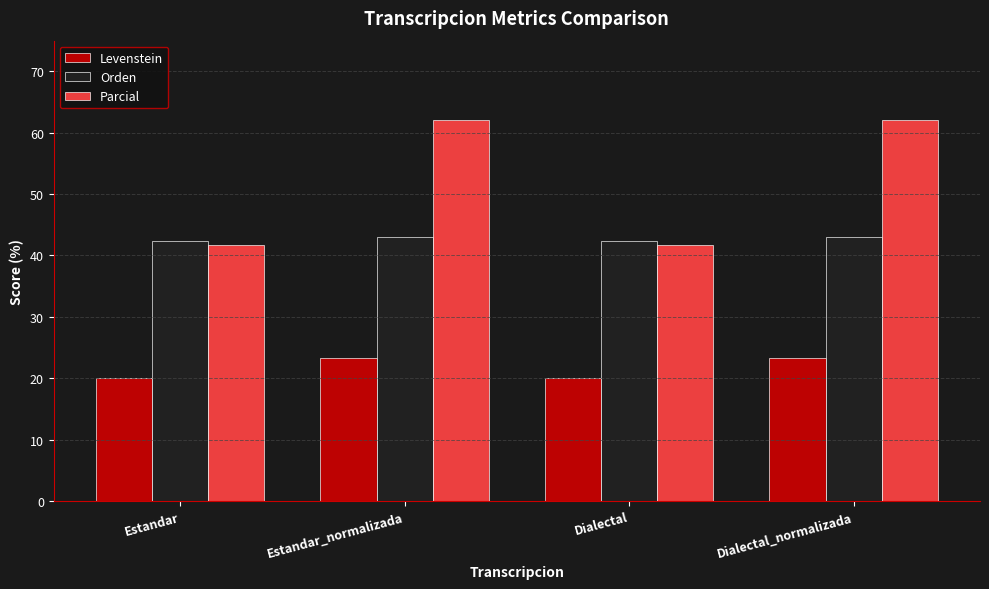

How many values in the Parcial series exceed 62?

2